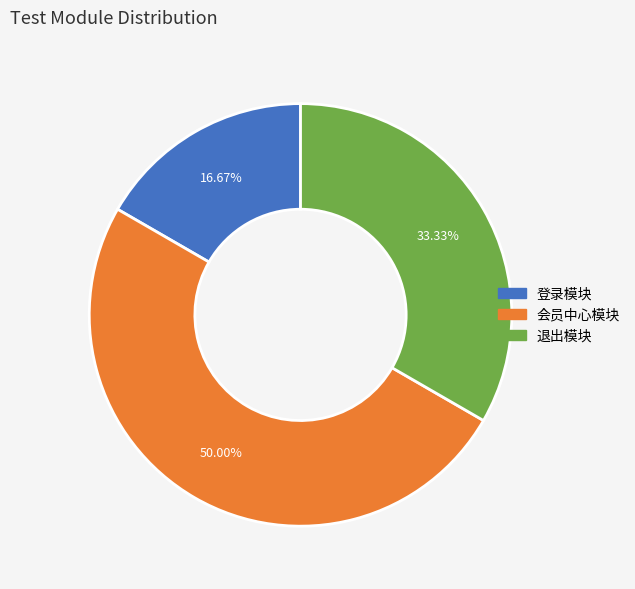

Does 退出模块 represent more than half of the total?

No